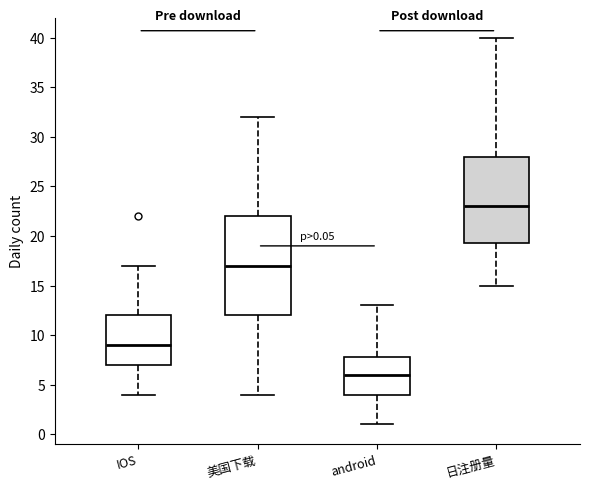

Which box has the highest median line?

日注册量